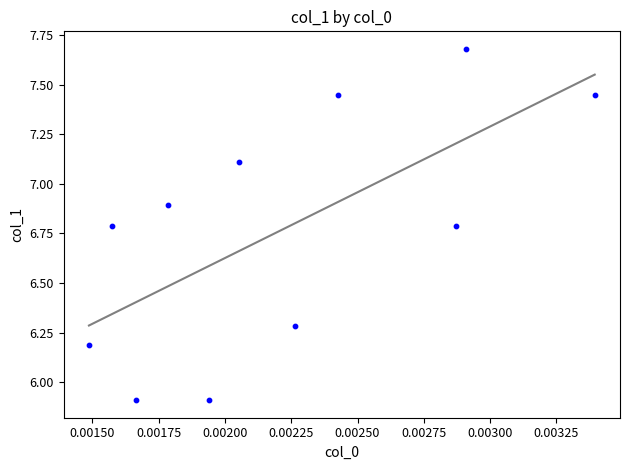

What is the average Y value?

6.8